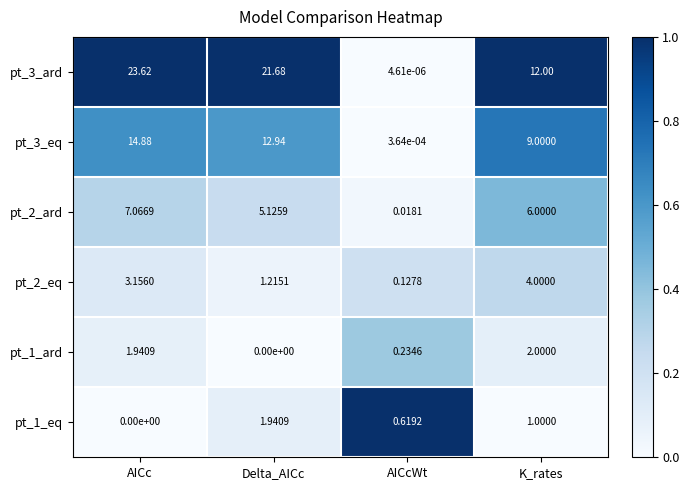

At which category is the sum across all series the highest?

AICc